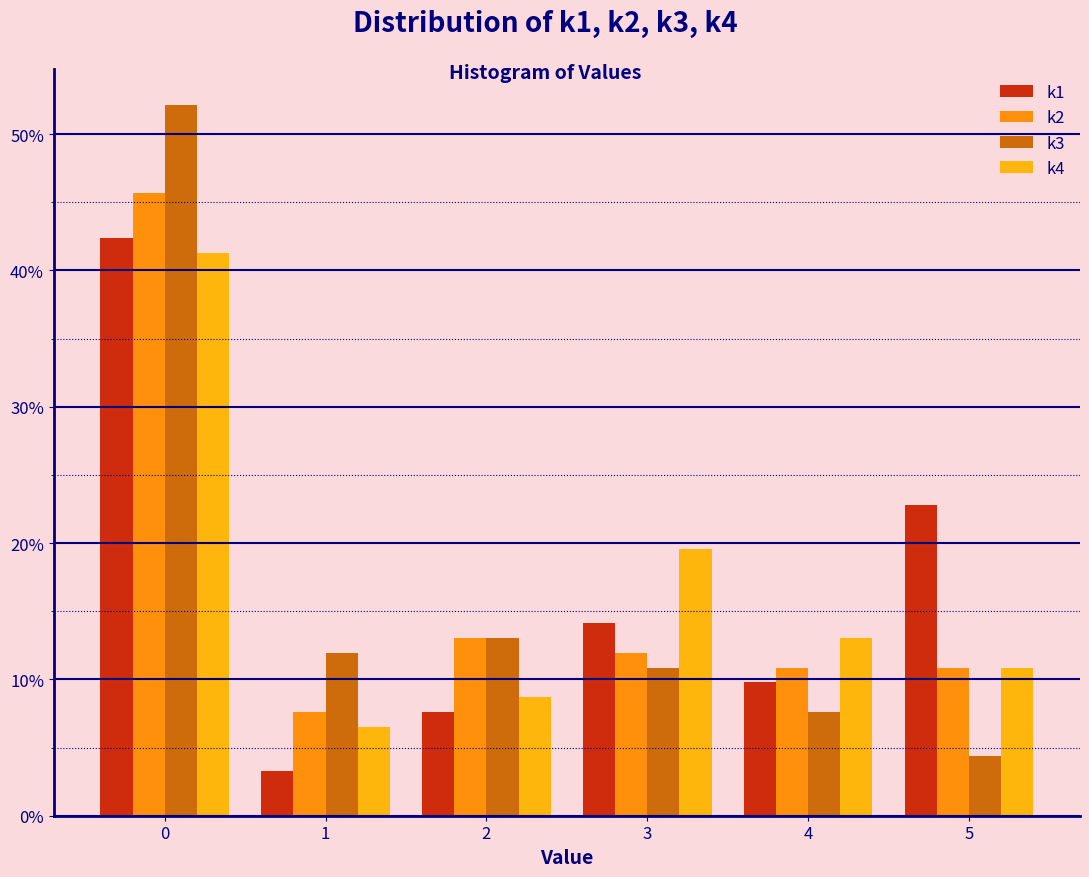

Reading left to right, list every range on the x-axis with the height of the bar of each series over it. The values are not printed on the chart, so give them approximately, as read against the axis.

-0.5 to 0.5: k1=42	k2=46	k3=52	k4=41
0.5 to 1.5: k1=3	k2=8	k3=12	k4=7
1.5 to 2.5: k1=8	k2=13	k3=13	k4=9
2.5 to 3.5: k1=14	k2=12	k3=11	k4=20
3.5 to 4.5: k1=10	k2=11	k3=8	k4=13
4.5 to 5.5: k1=23	k2=11	k3=4	k4=11